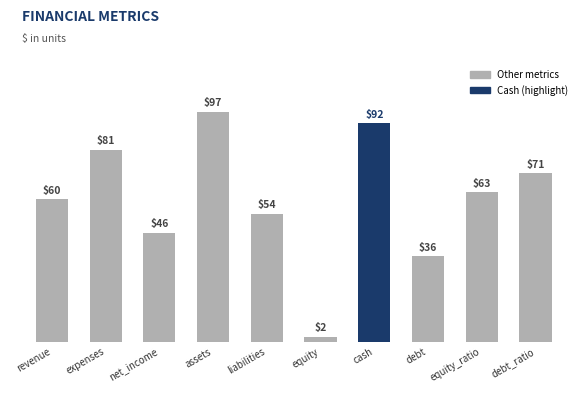

What is the difference between the values at debt_ratio and equity_ratio?

8